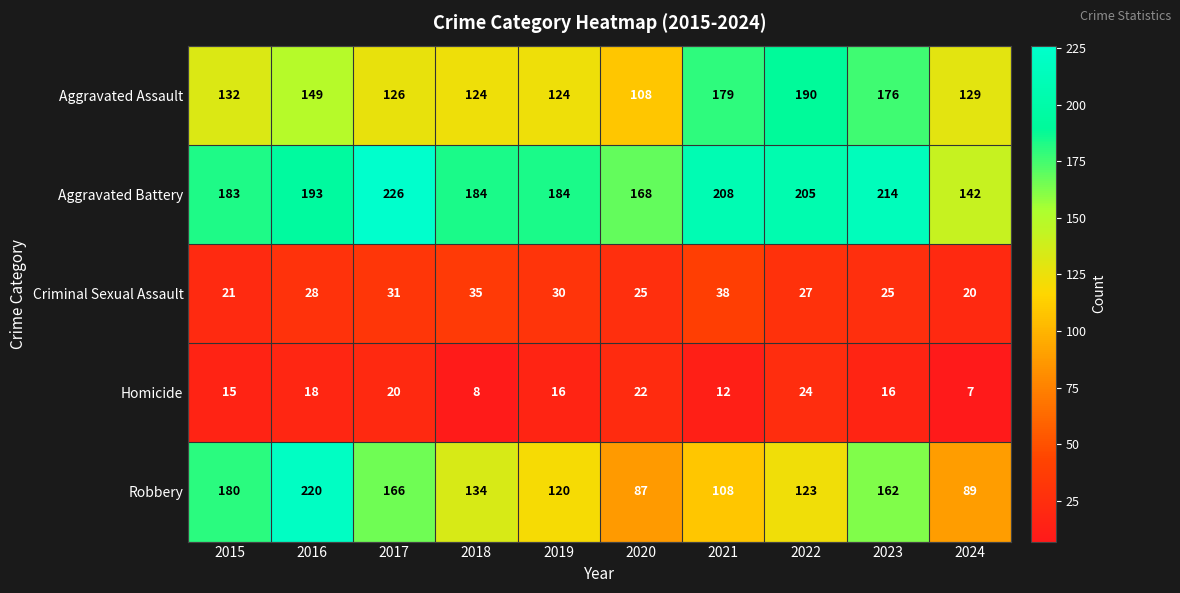

At 2020, list the series in order from largest to smallest.

Aggravated Battery, Aggravated Assault, Robbery, Criminal Sexual Assault, Homicide